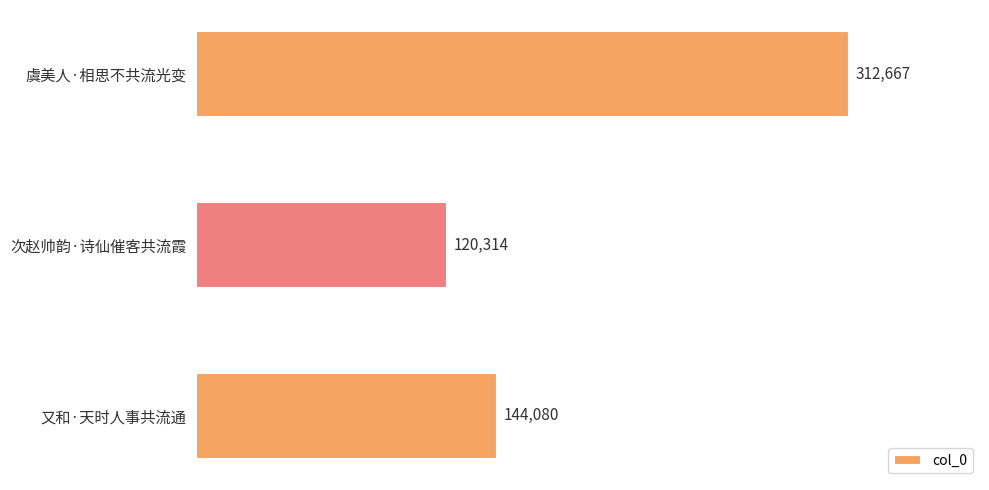

List the labels in order of value, largest first.

虞美人·相思不共流光变, 又和·天时人事共流通, 次赵帅韵·诗仙催客共流霞